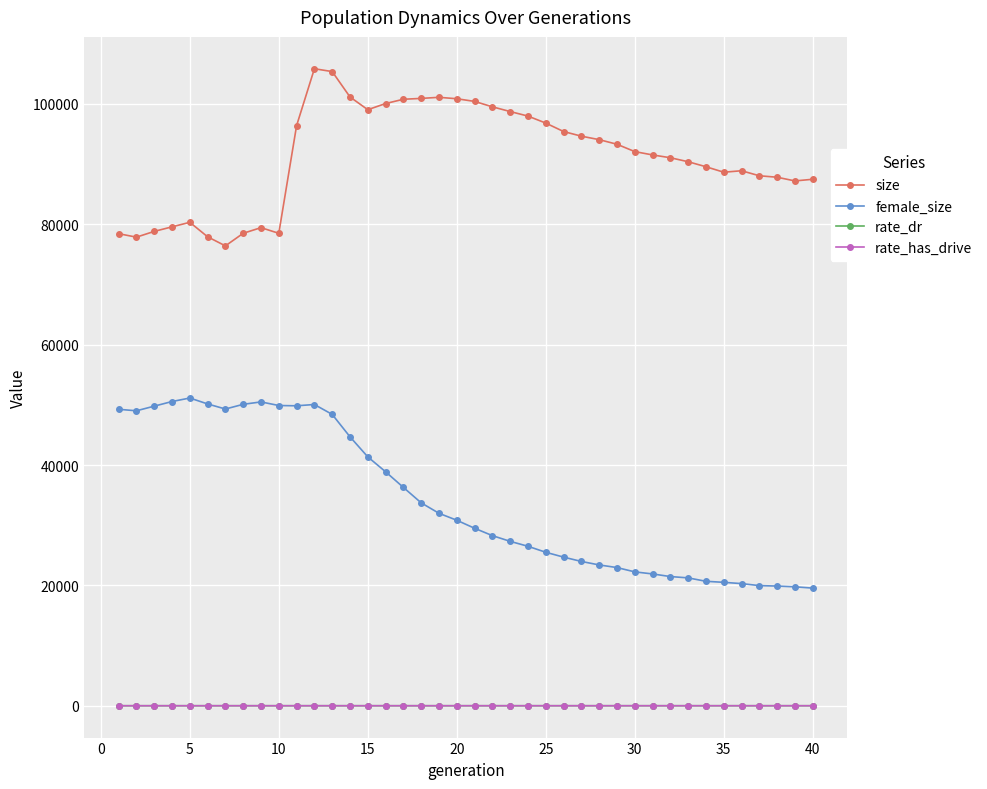

What is the maximum value shown in the chart?

105858.0